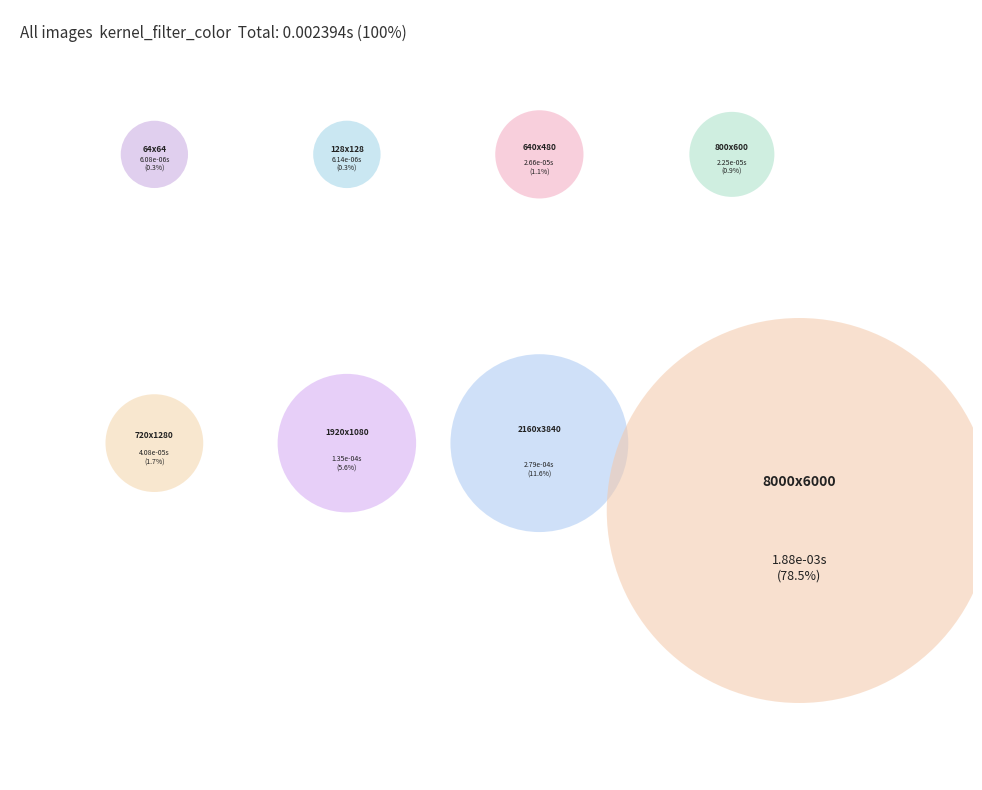

What percentage do imagen64x64.jpg and imagen2160x3840.jpg together represent?

11.9%